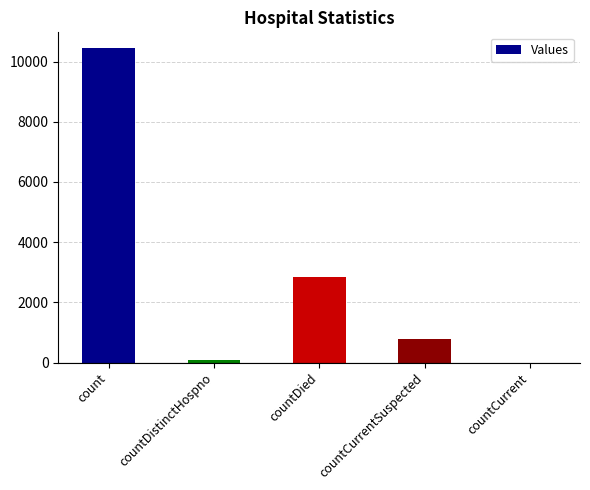

What is the approximate value at count, to the nearest 100?

10400